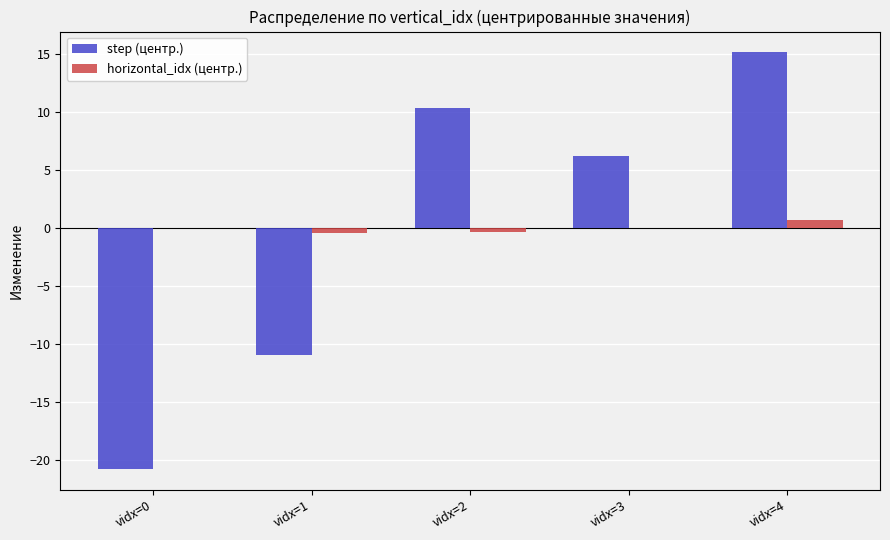

How many groups of bars are there?

5